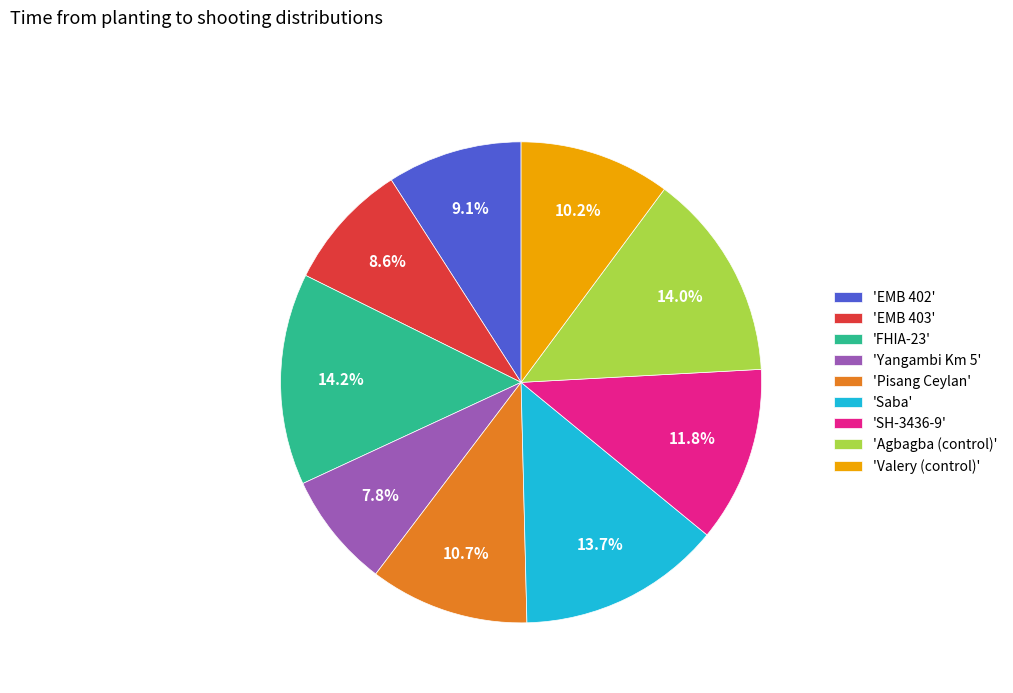

Between 'Yangambi Km 5' and 'Pisang Ceylan', which is larger?

'Pisang Ceylan'